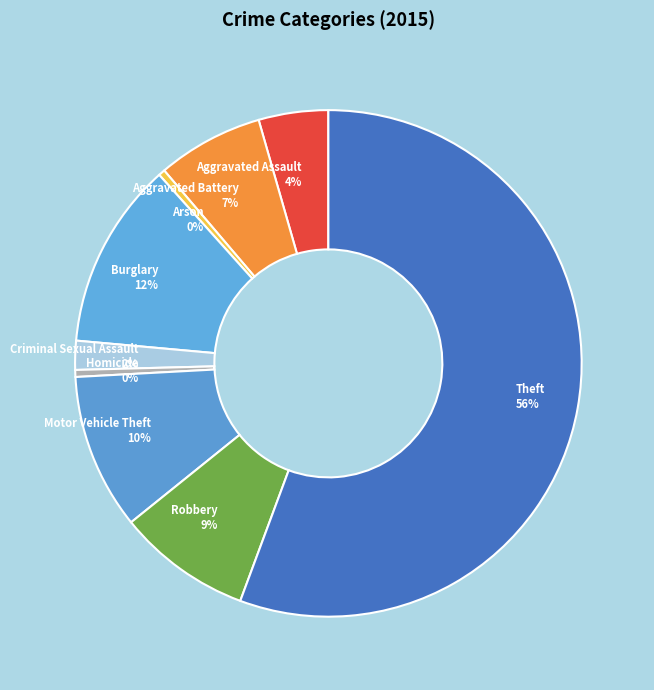

What percentage is the Aggravated Battery slice, to the nearest percent?

7%